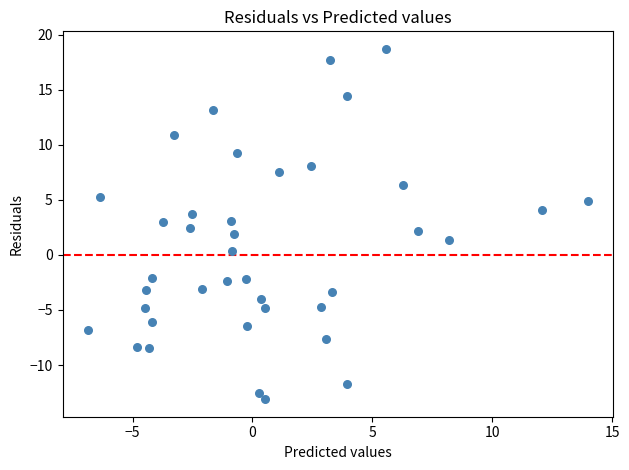

What is the range of Y values (max minus min)?

31.8